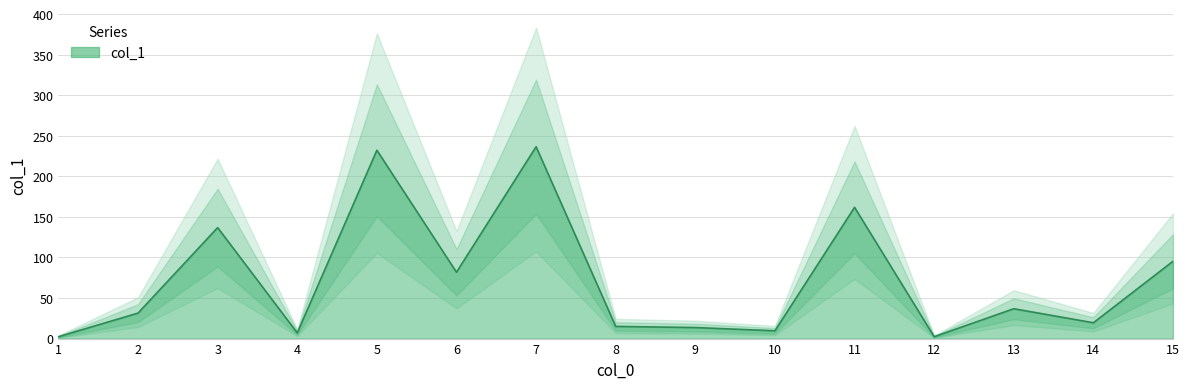

Which has a higher value, 12 or 13?

13